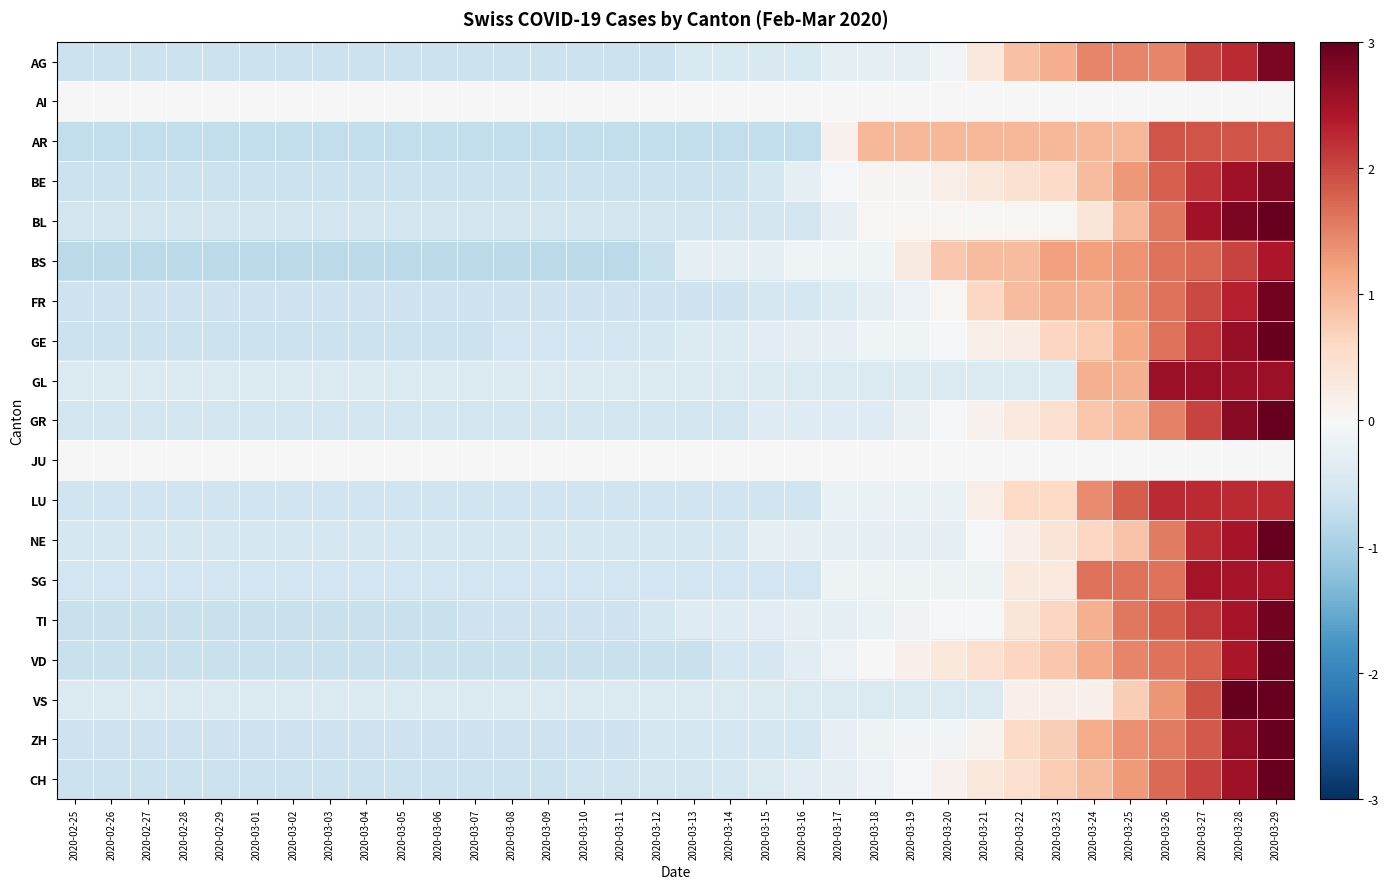

Which category has the lowest value across all series?

2020-02-25